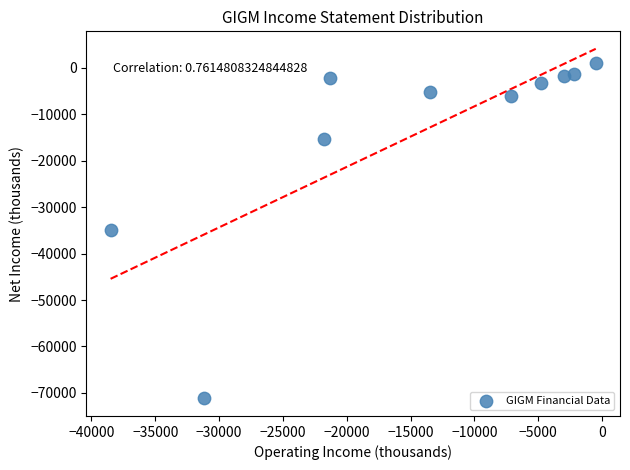

What is the range of X values (max minus min)?

38000